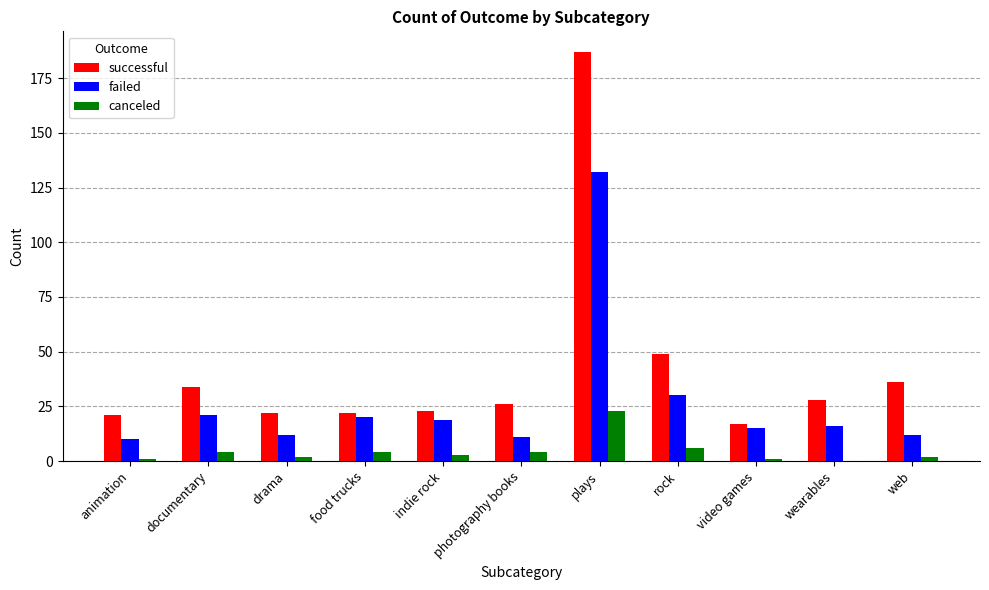

Is it true that canceled equals 23 at plays?

True